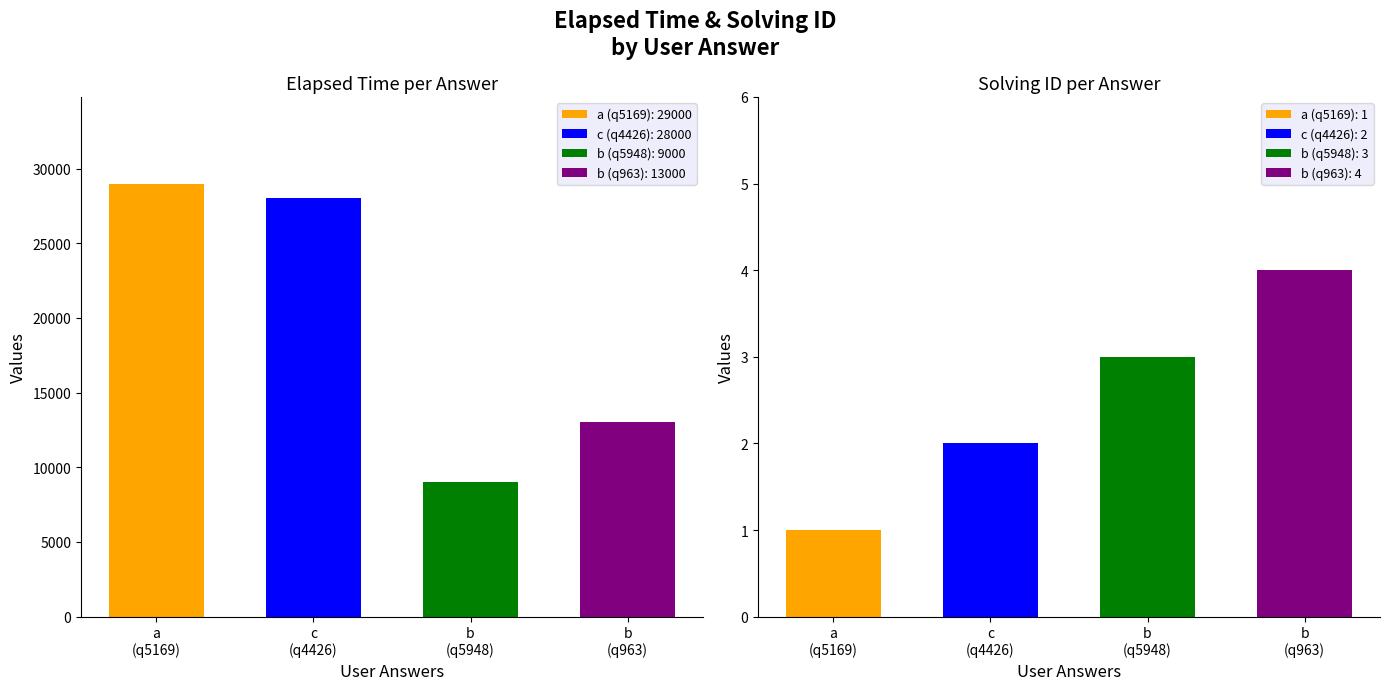

At a, list the series in order from smallest to largest.

solving_id, elapsed_time